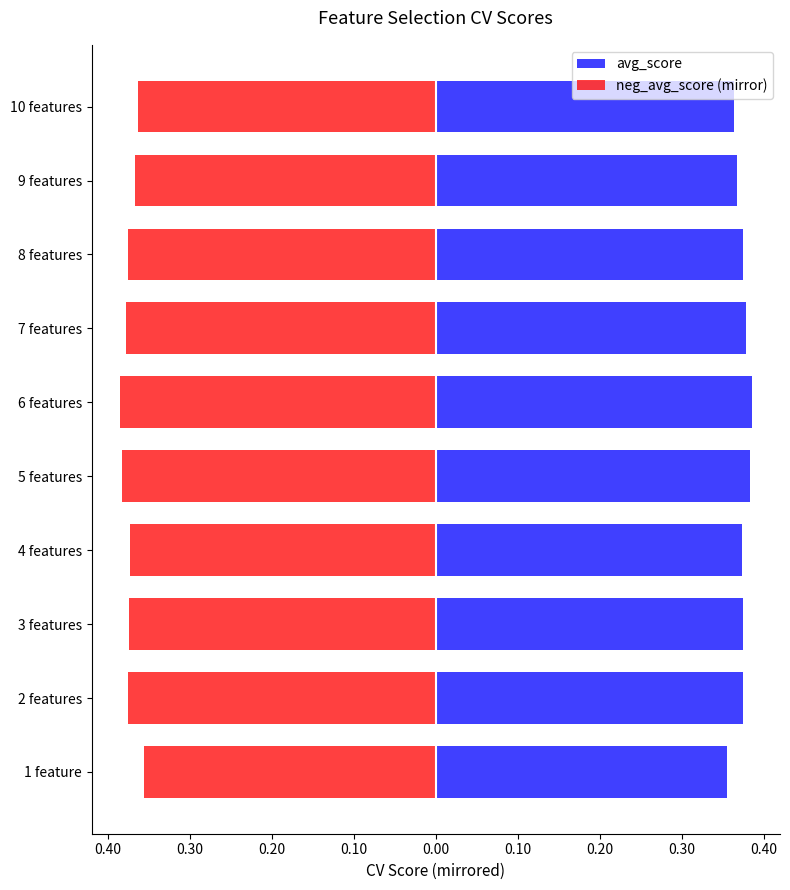

How many bars are there in each group?

2